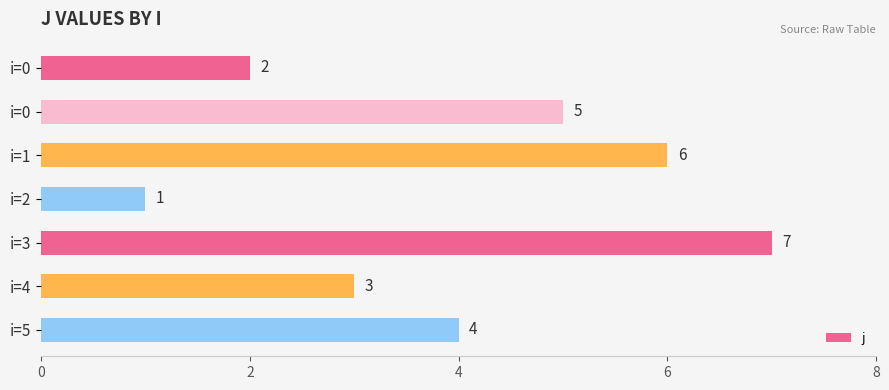

How many distinct data groups are displayed?

1